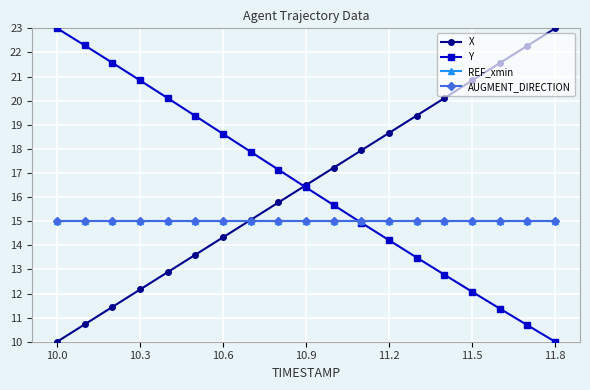

Is this an area chart (filled region under the line)?

No